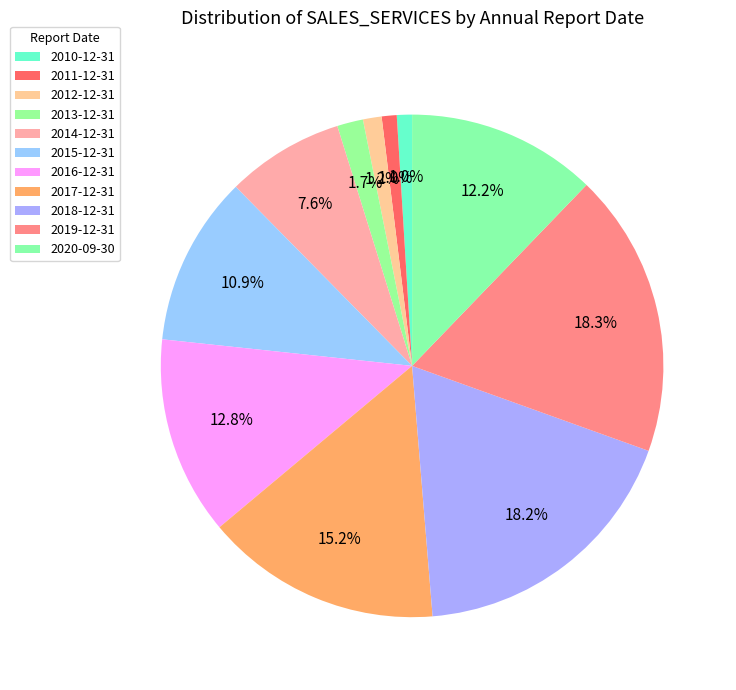

To the nearest percent, what is the average slice percentage?

9%